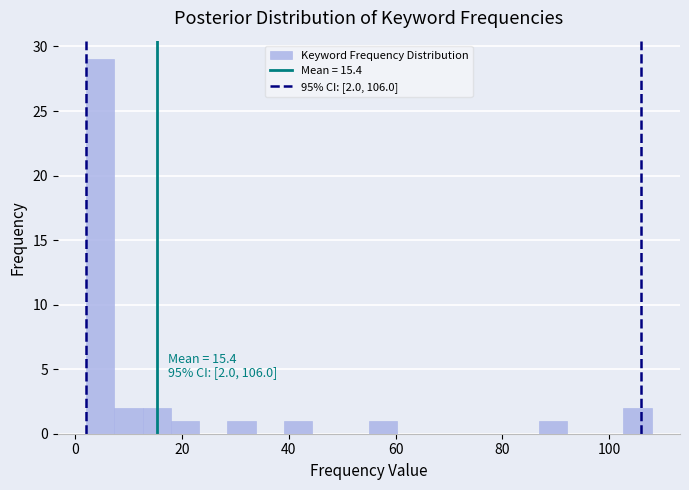

Around what value on the x-axis is the tallest bar? Give the approximate position of its centre, as read against the axis.

4